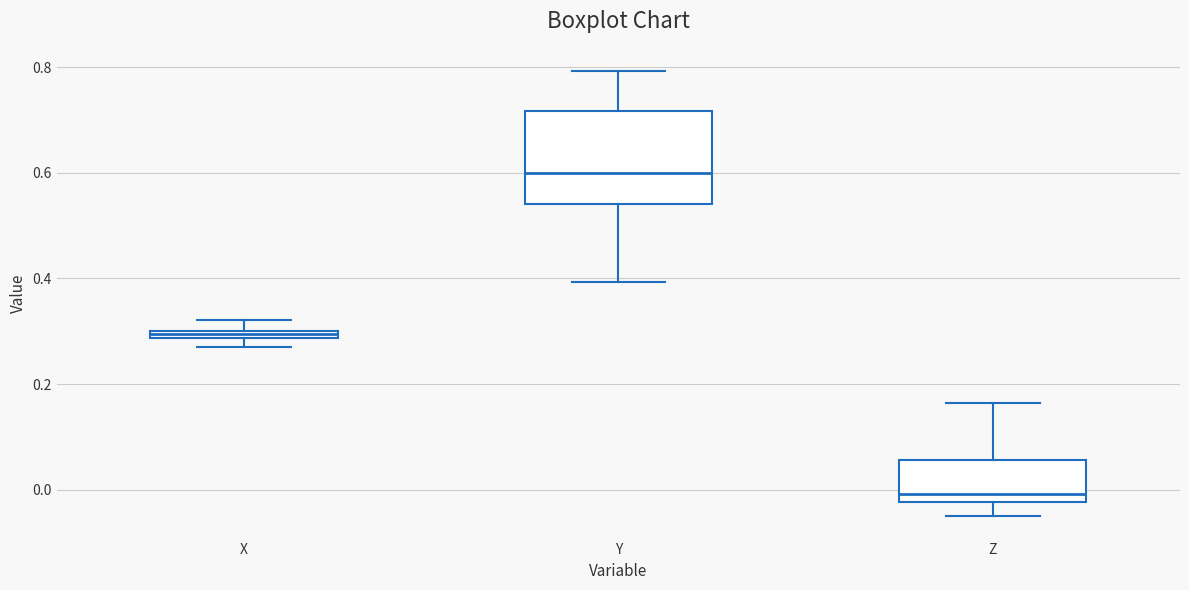

Where is the lower edge of the box for X on the y-axis? The values are not printed on the chart, so give them approximately, as read against the axis.

0.28